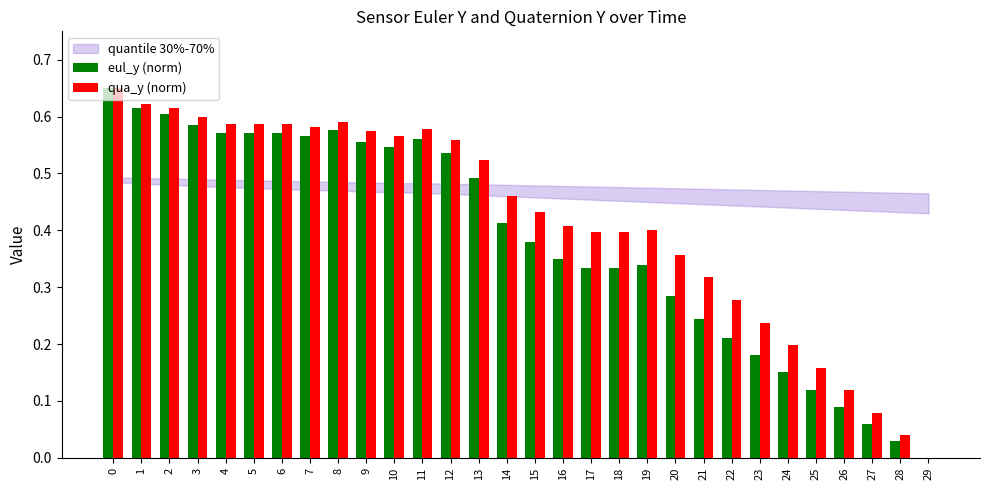

Is it true that eul_y (norm) equals 0.2 at 23?

True